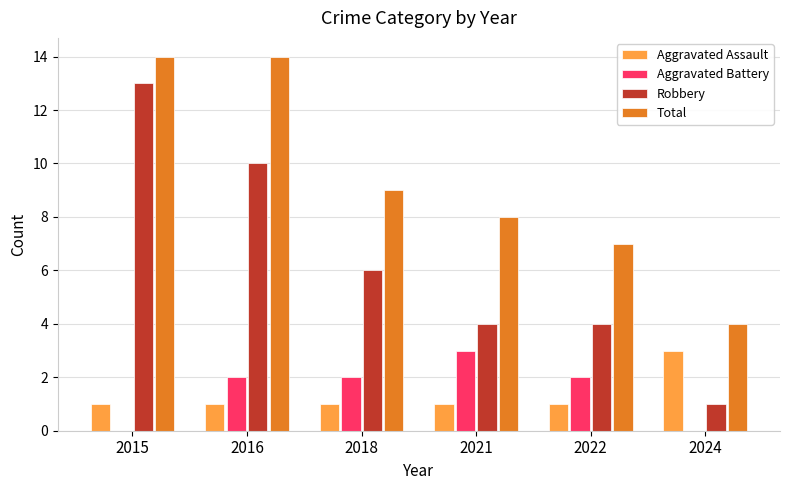

What is the sum of the Aggravated Assault values at 2024 and 2021?

4